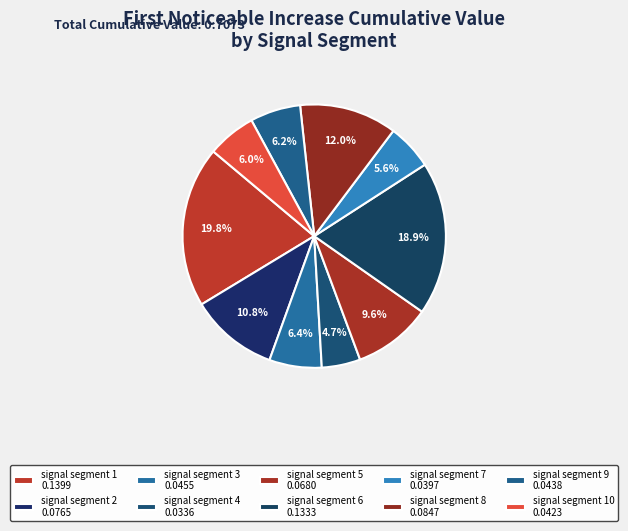

How many slices are in this pie chart?

10